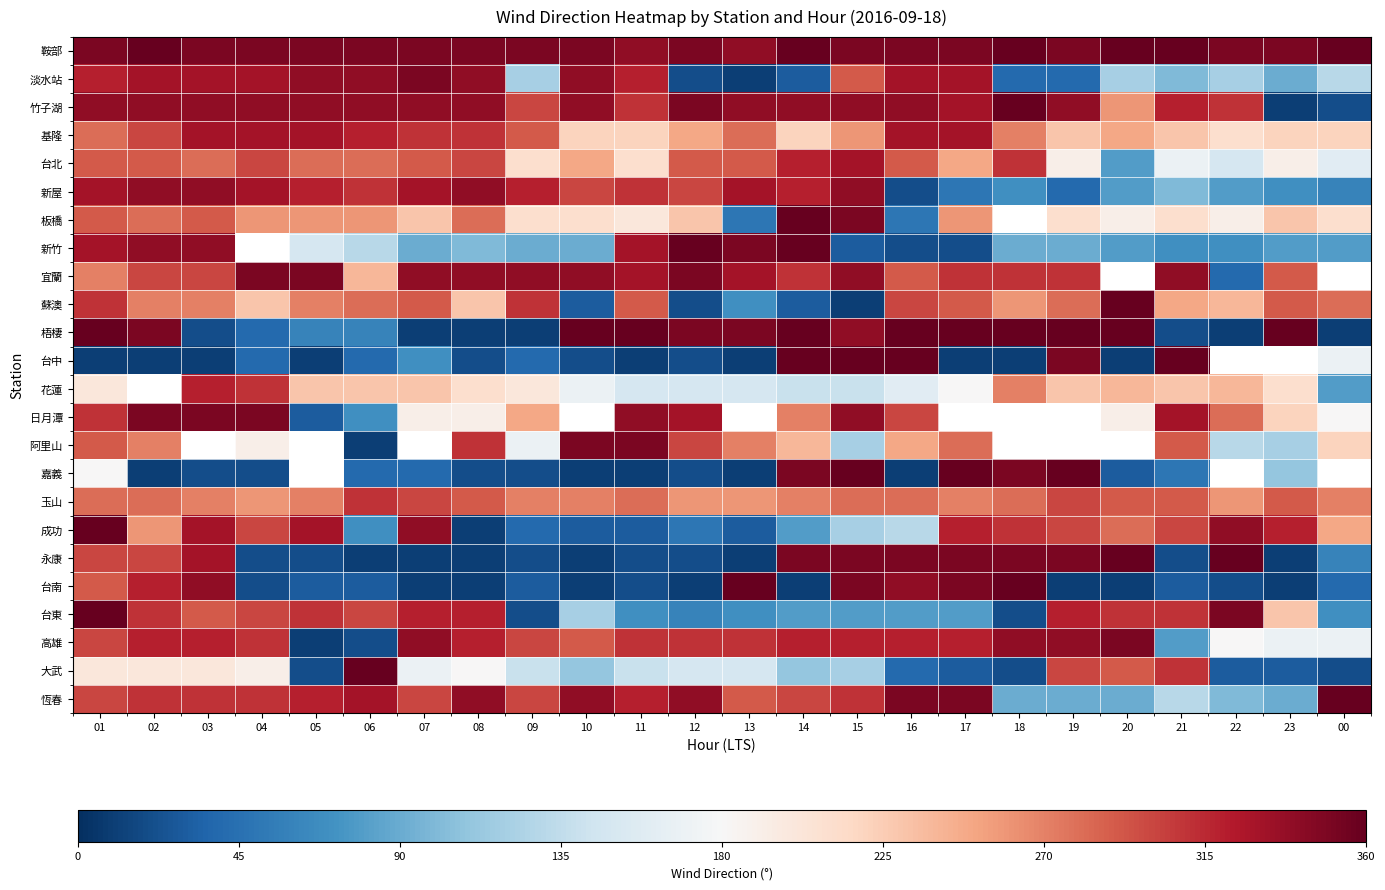

Where does the 台東 series first go above 290?

01